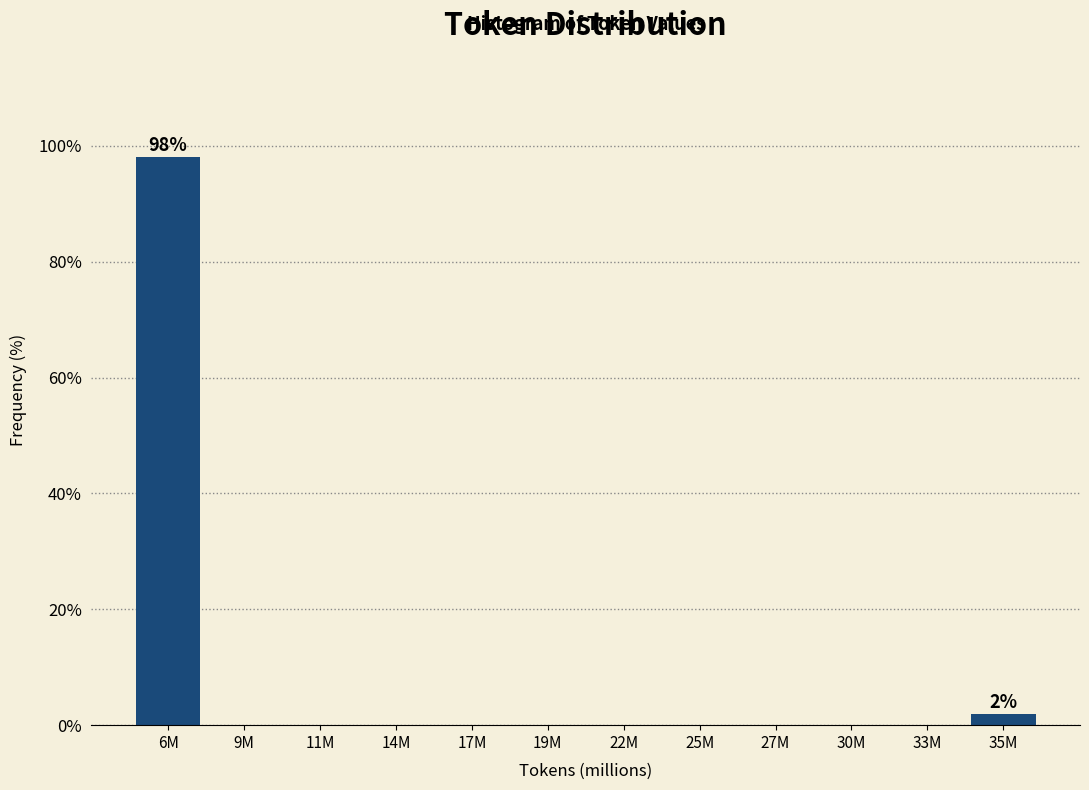

Reading right to left, list all the values displayed in this chart.

35M=1.9	33M=0.0	30M=0.0	27M=0.0	25M=0.0	22M=0.0	19M=0.0	17M=0.0	14M=0.0	11M=0.0	9M=0.0	6M=98.1